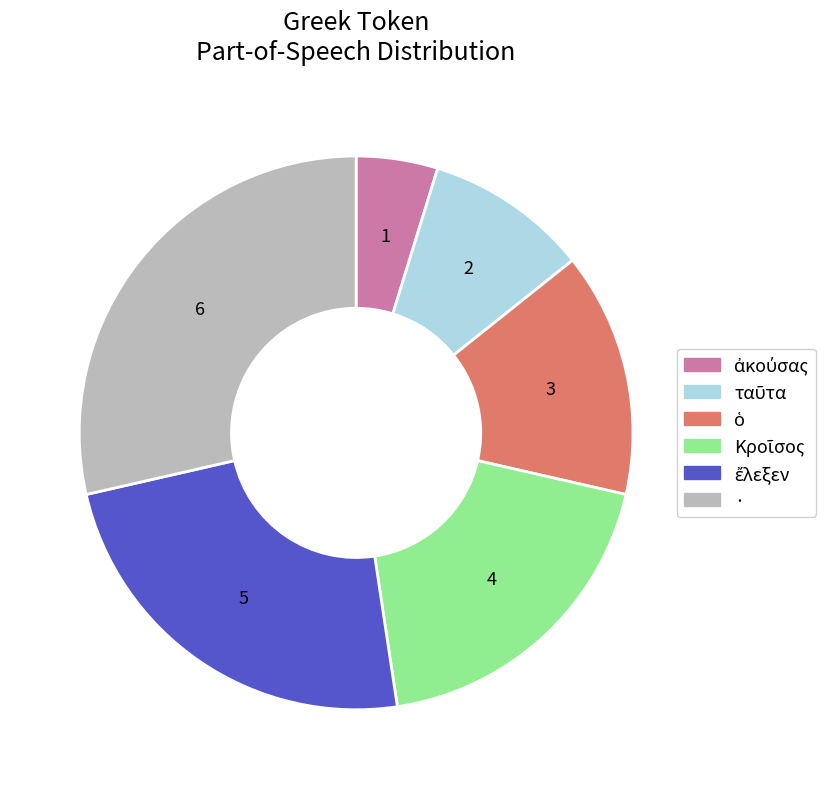

Does any single category account for the majority?

No